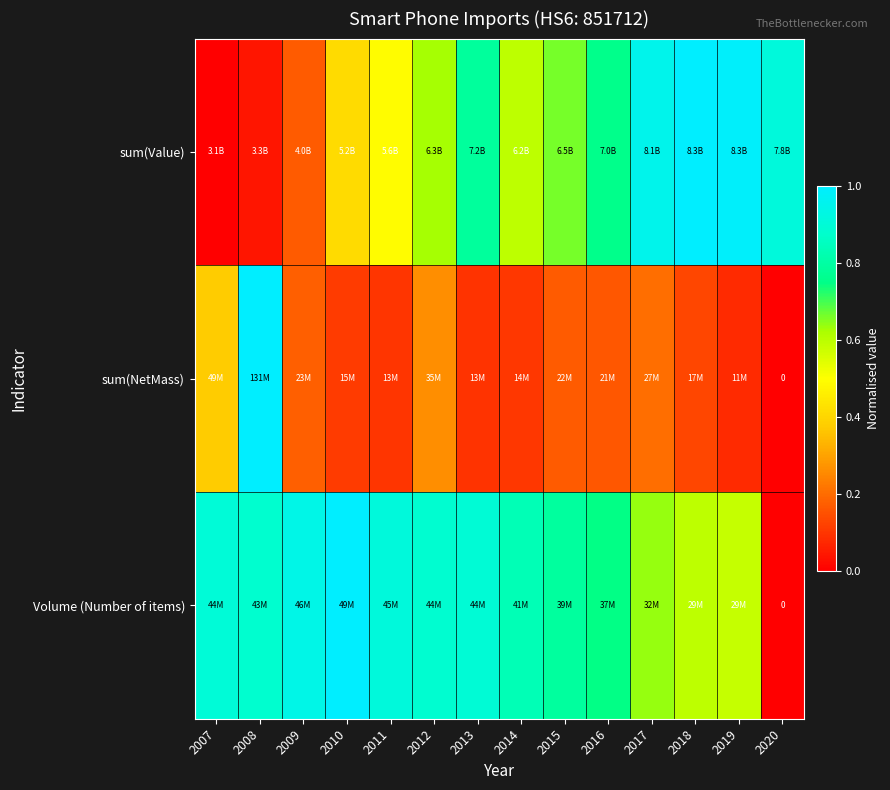

What is the difference between the maximum and minimum values in the sum(Value) series?

1.0